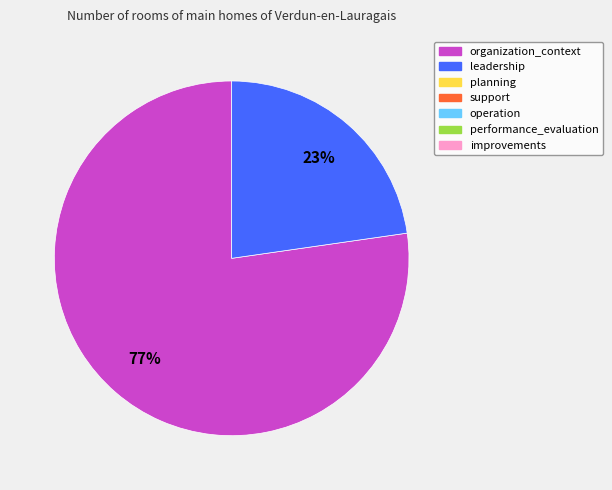

To the nearest percent, what is the average slice percentage?

50%